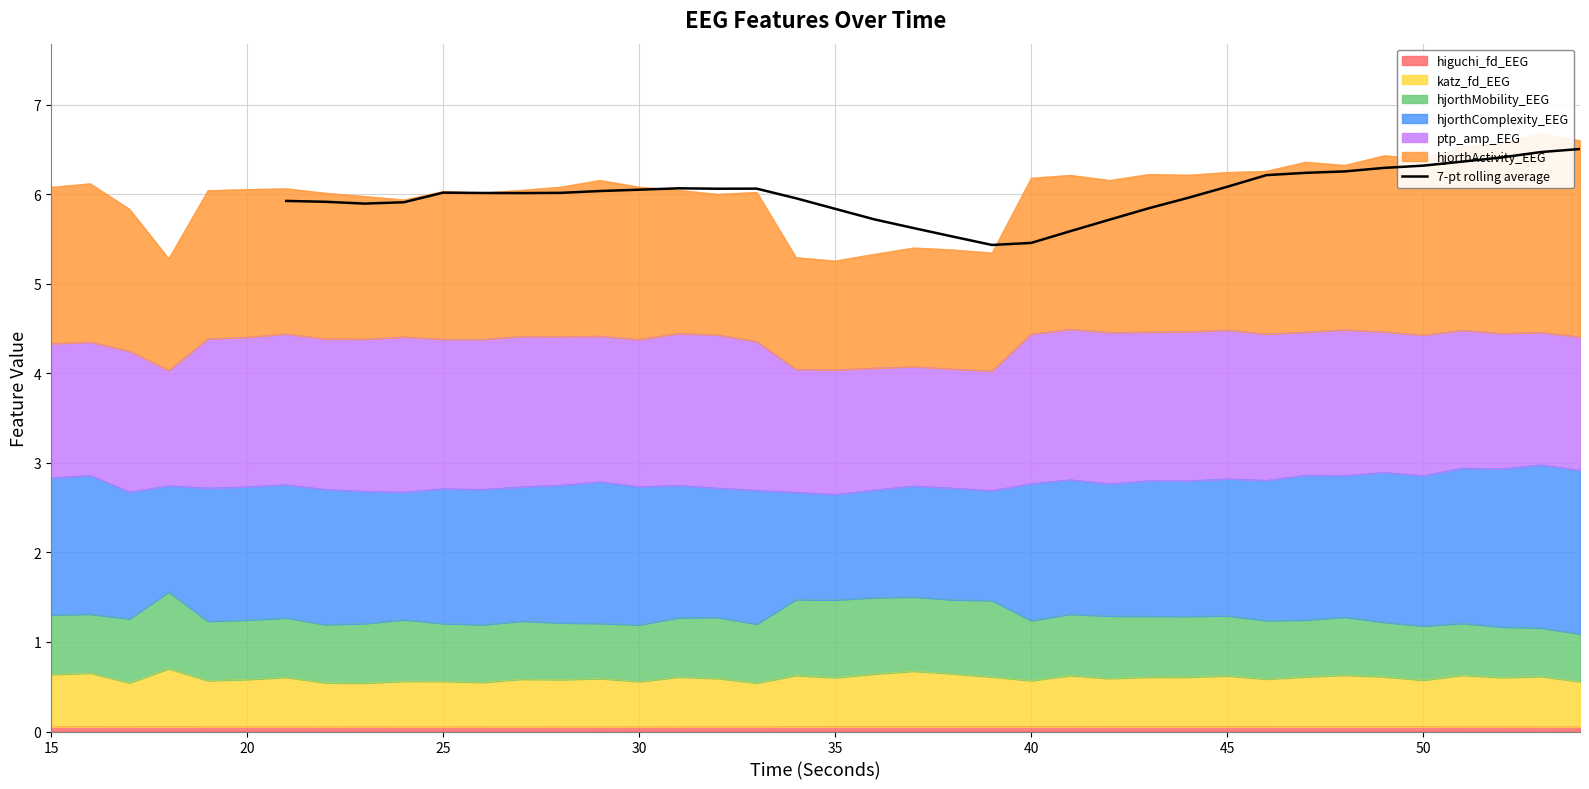

What is the minimum value shown in the chart?

5.4